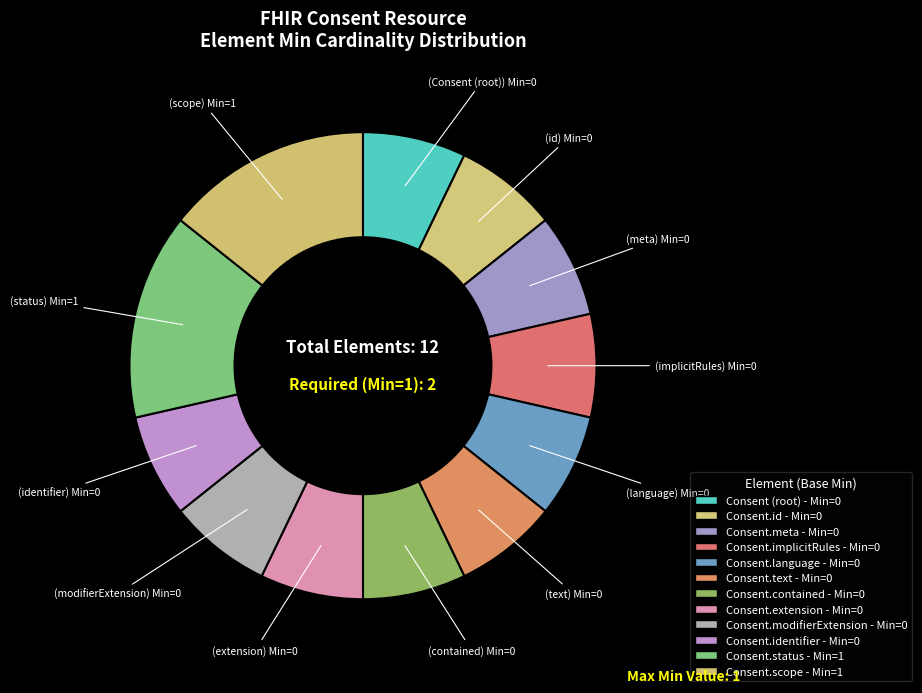

Does any single category account for the majority?

No